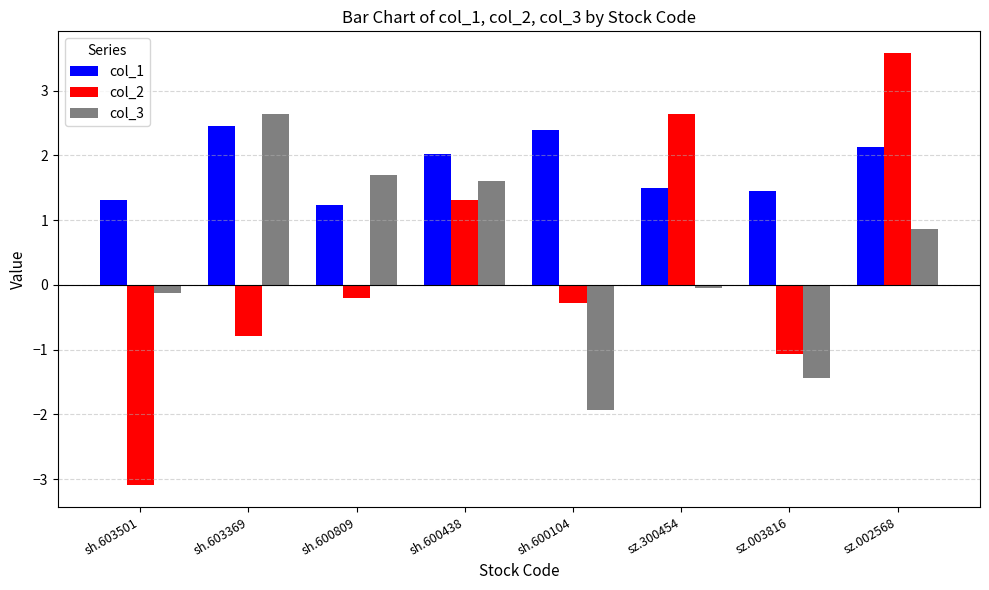

What is the difference between the second highest and minimum values in the col_1 series?

1.2